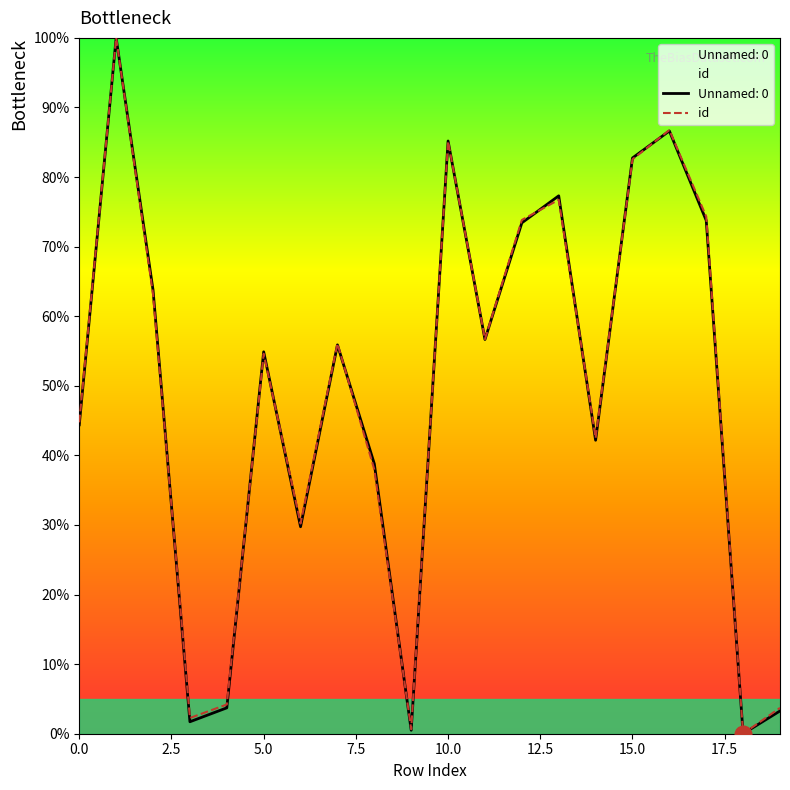

What is the greatest value displayed?

100.0